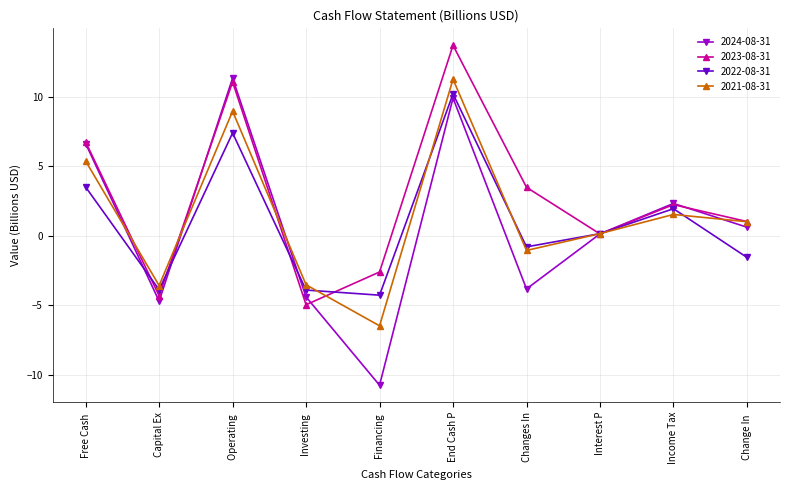

What is the smallest value displayed?

-10.8